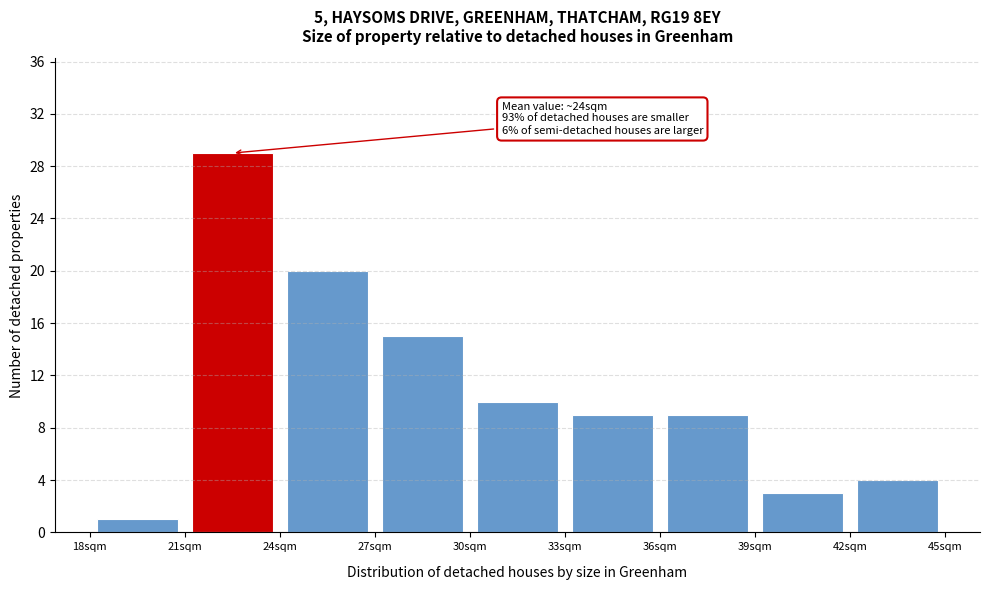

Which range on the x-axis has the tallest bar?

21 to 24